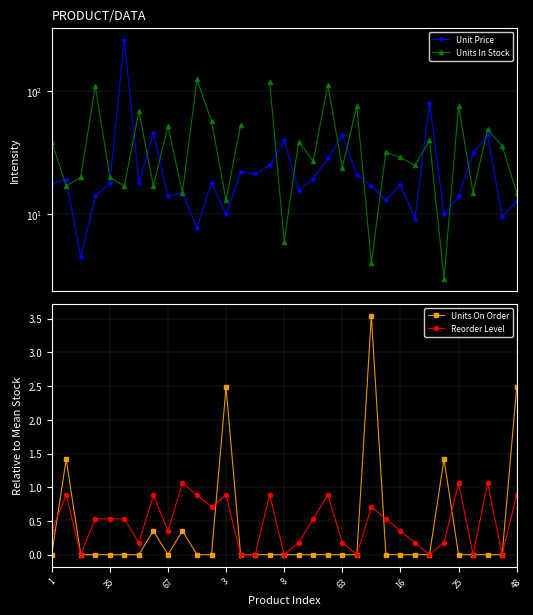

What is the difference between the maximum and minimum values in the Unit Price series?

259.0